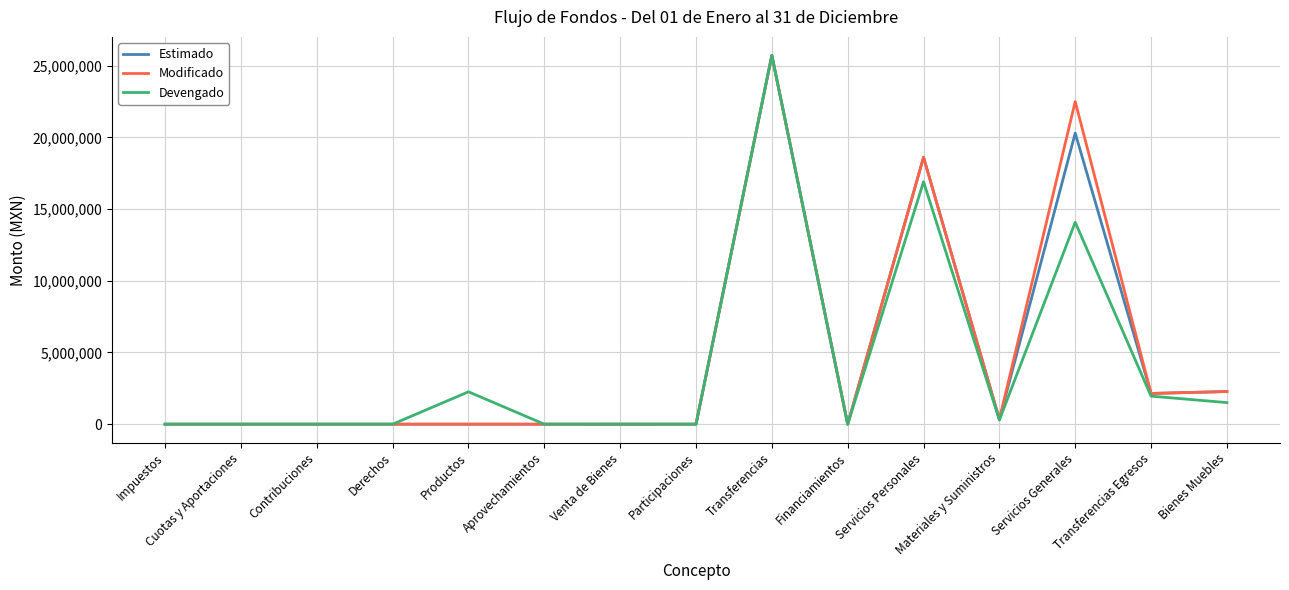

The Modificado series shows 13992276.7 at Financiamientos. True or false?

False